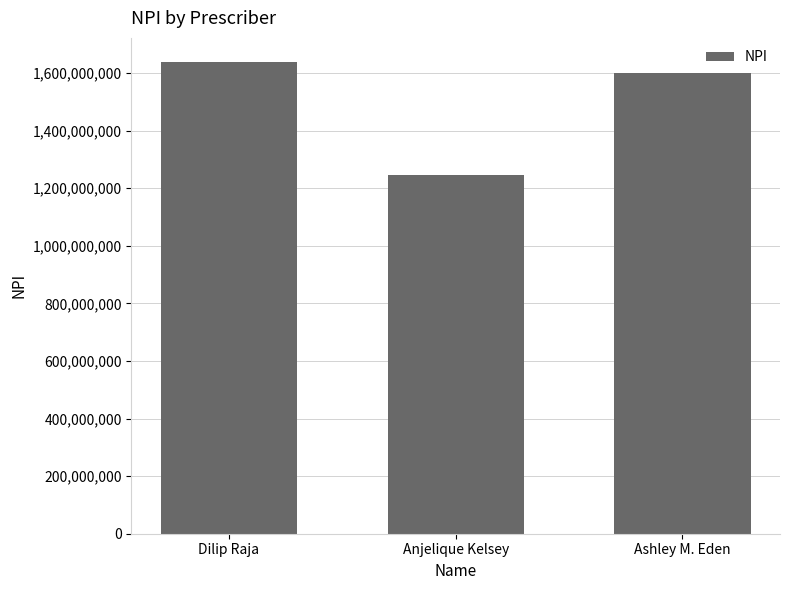

Does the chart contain any negative values?

No